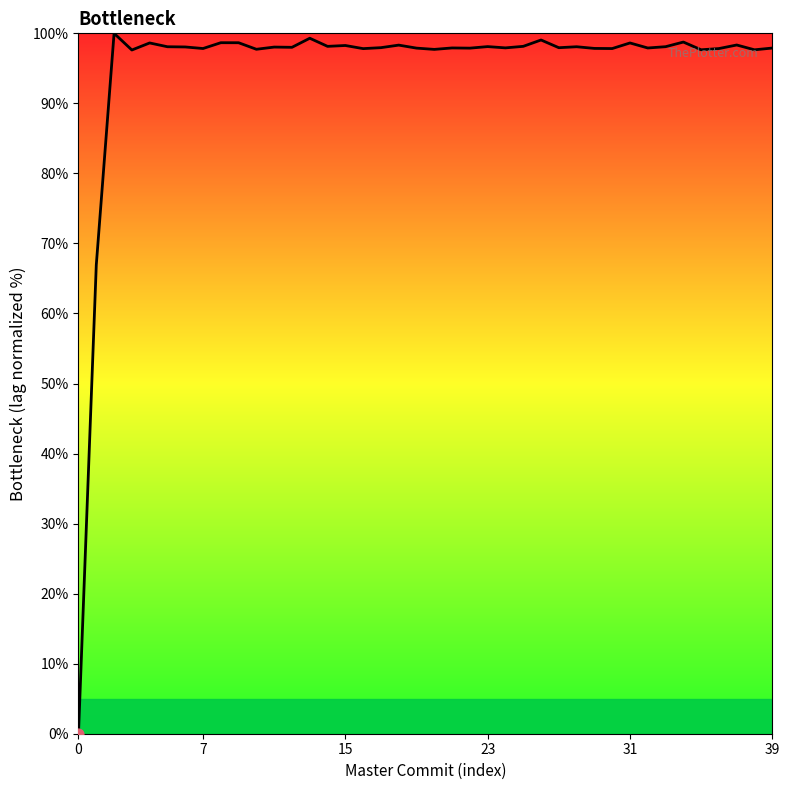

What is the greatest value displayed?

100.0